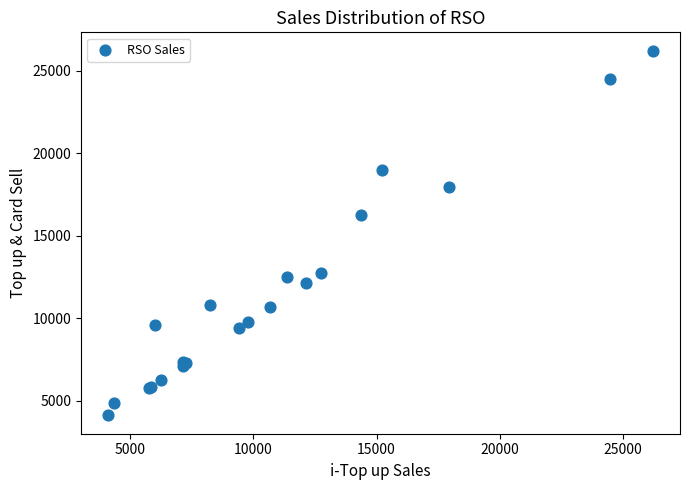

What Y value in the scatter plot is closest to 15162?

16255